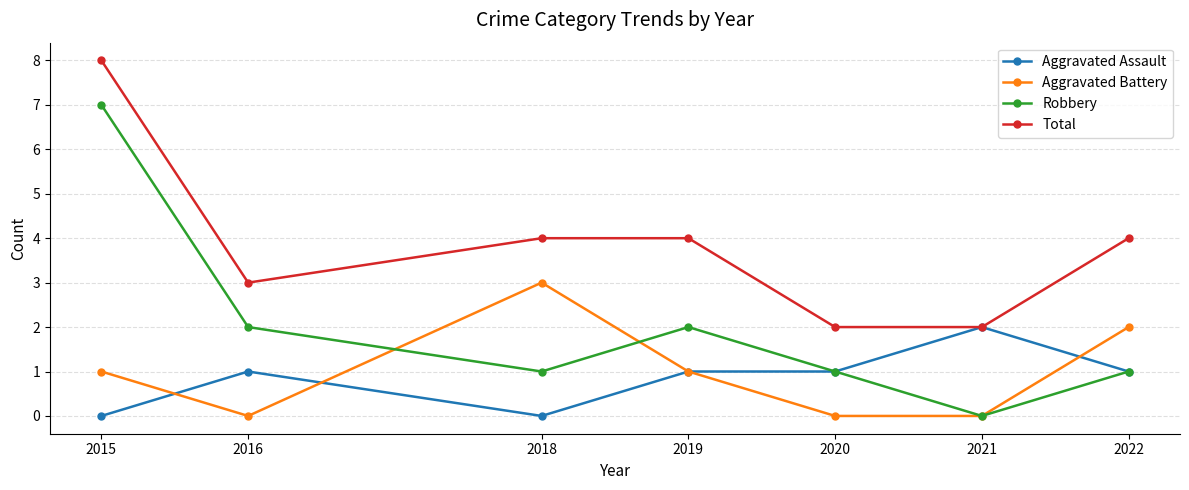

Reading left to right, what are all the values shown in this chart?

Aggravated Assault: 0	1	0	1	1	2	1
Aggravated Battery: 1	0	3	1	0	0	2
Robbery: 7	2	1	2	1	0	1
Total: 8	3	4	4	2	2	4